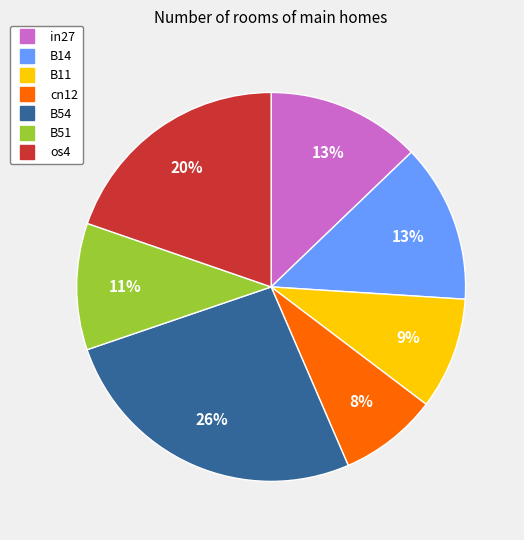

To the nearest percent, what is the average slice percentage?

14%